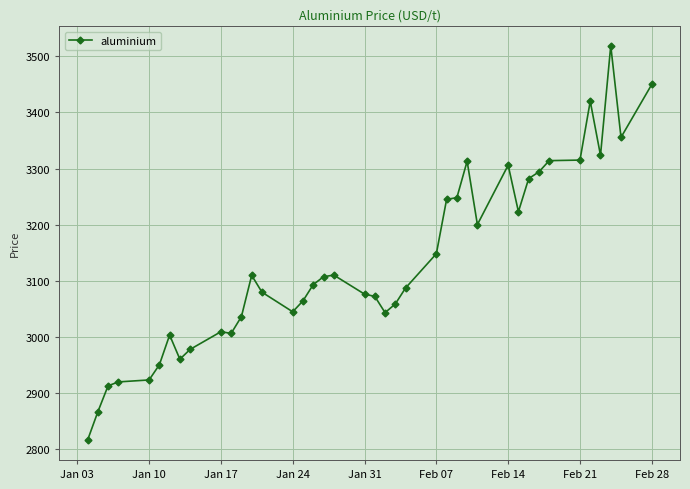

What is the difference between the maximum and minimum values?

703.5